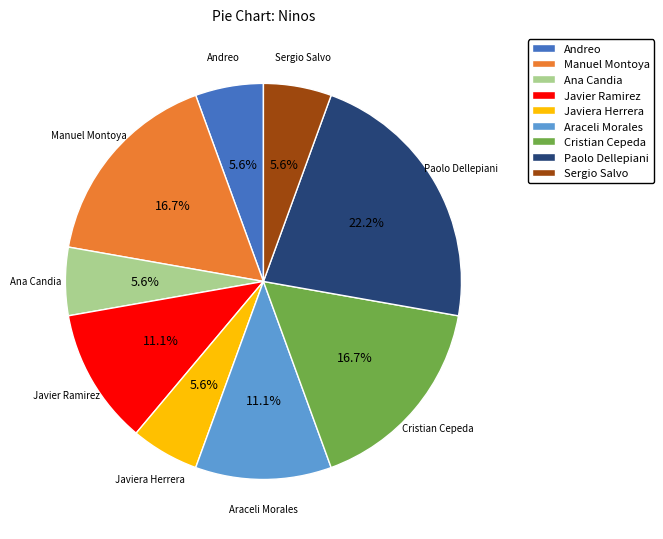

To the nearest percent, what is the difference between the Javiera Herrera and Paolo Dellepiani slice percentages?

17%